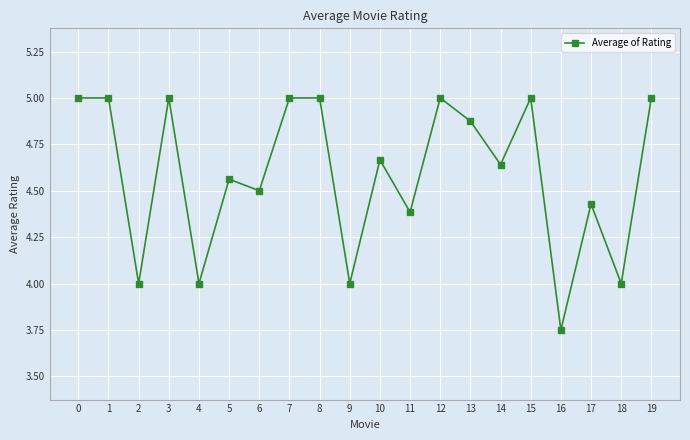

What is the sum of all values?

91.8